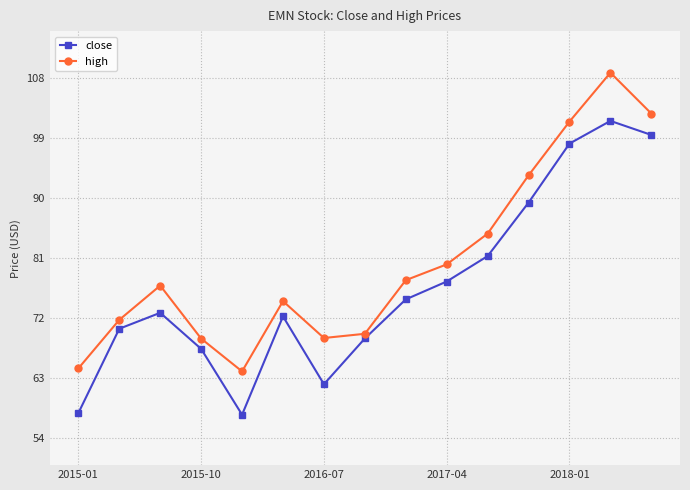

What is the minimum value for close?

57.6